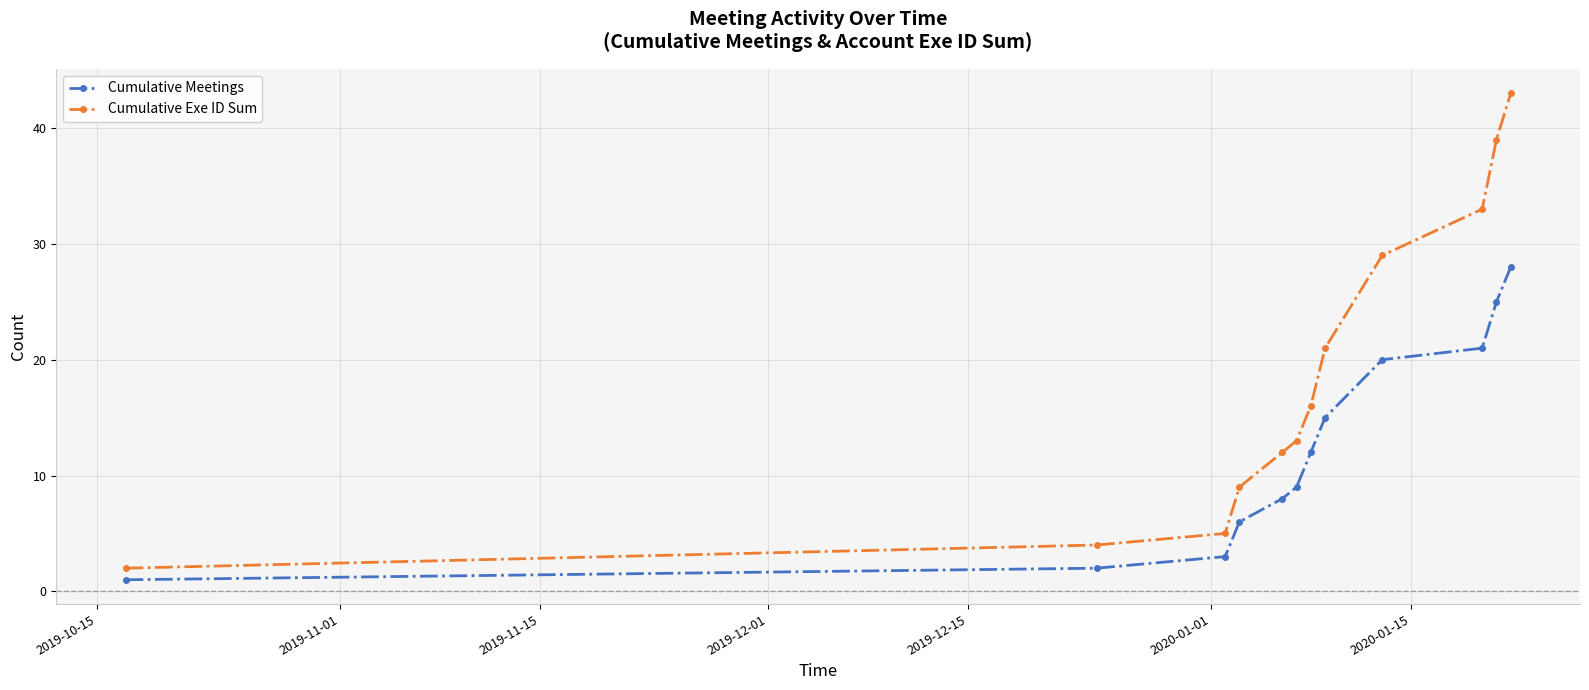

Which series has the widest spread of values?

Cumulative Exe ID Sum